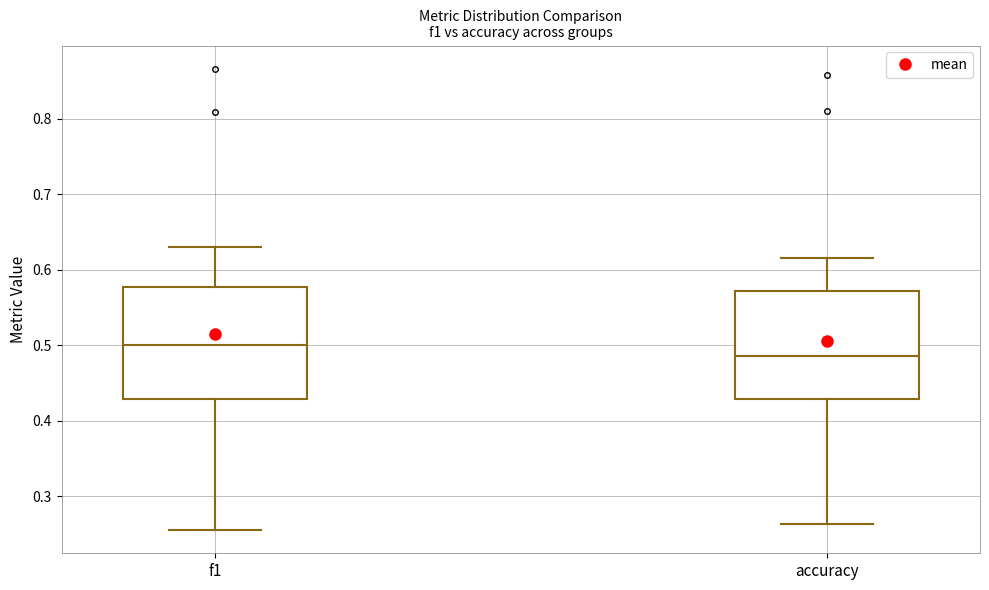

Where is the upper edge of the box for accuracy on the y-axis? The values are not printed on the chart, so give them approximately, as read against the axis.

0.57